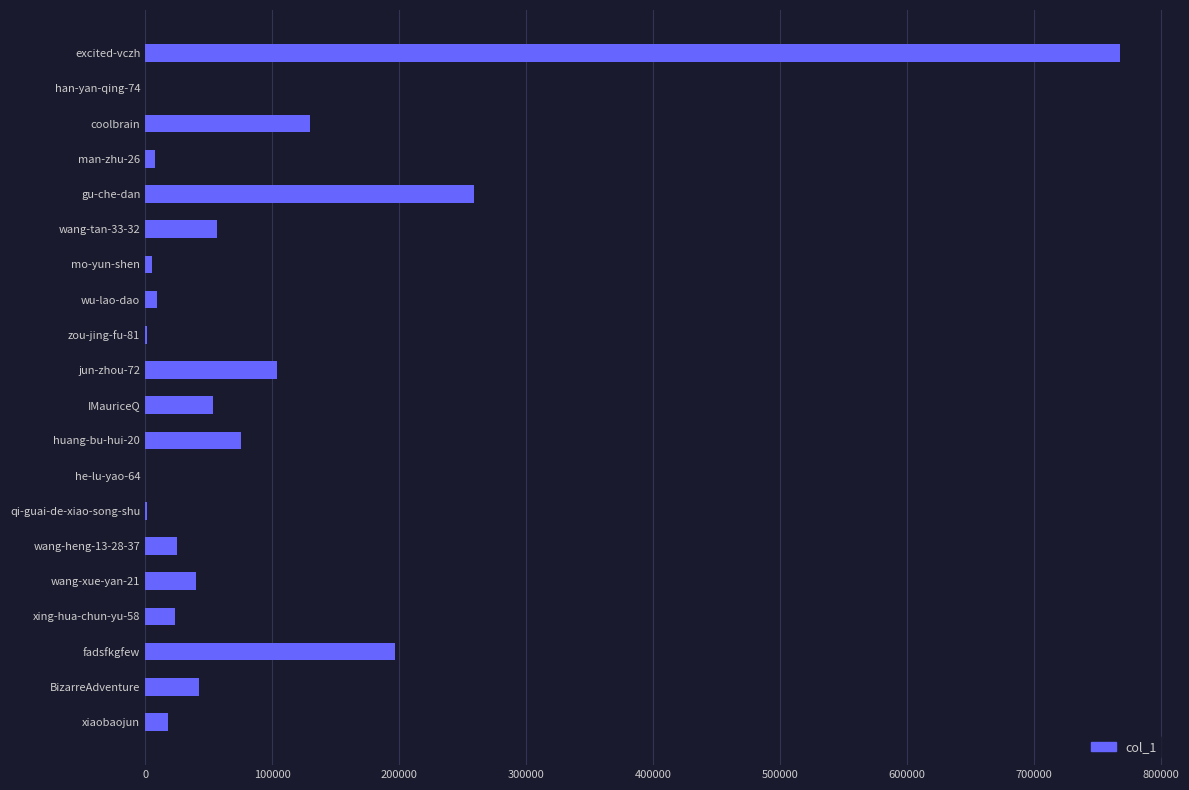

How many series are shown in this chart?

1